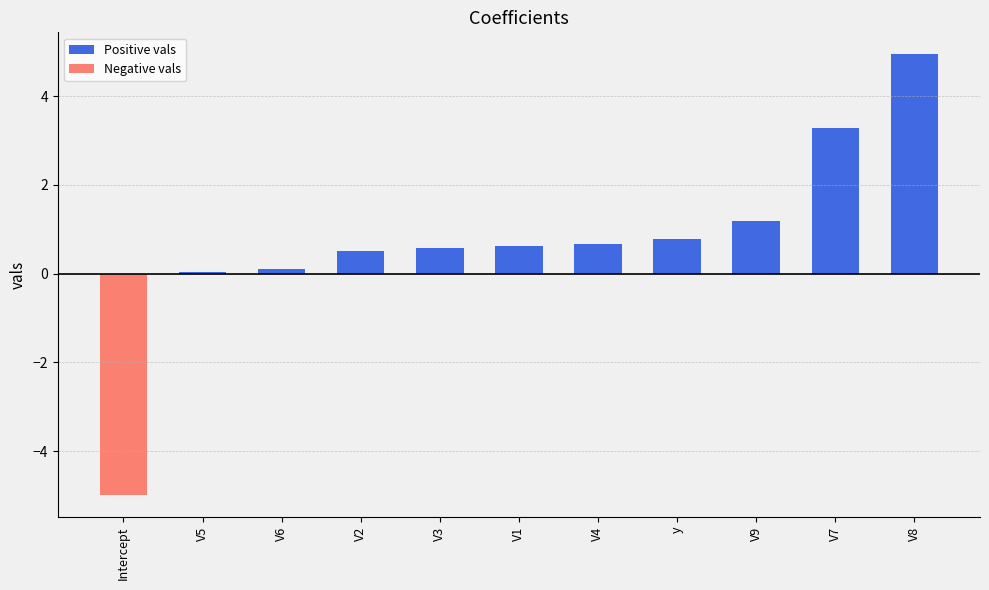

What is the label of the 8th bar from the left?

y